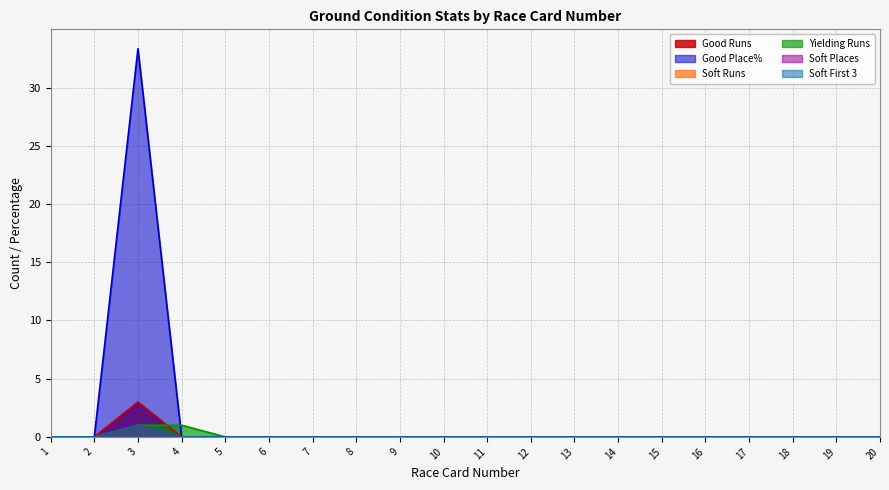

Which series has the largest total across all categories?

Good Runs